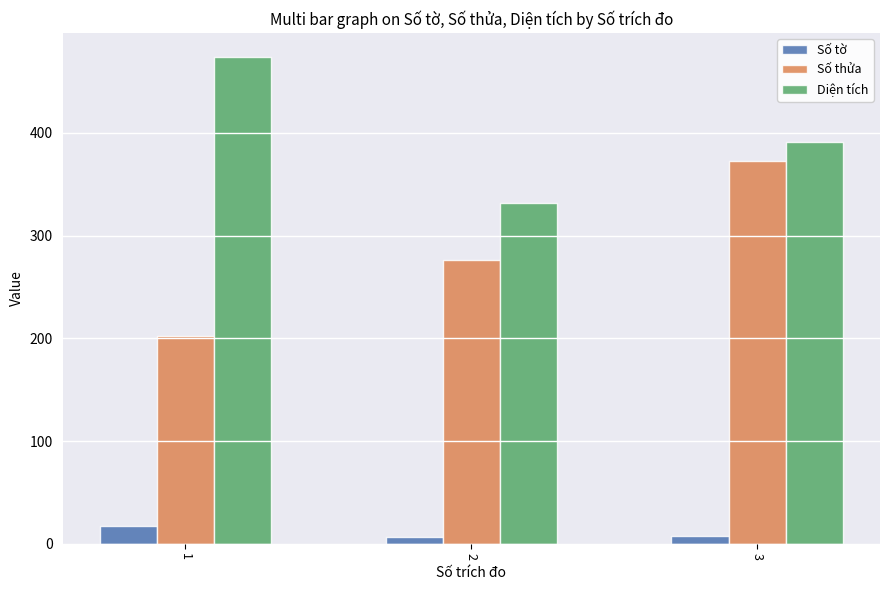

What is the spread (max minus min) of values at 1?

456.7